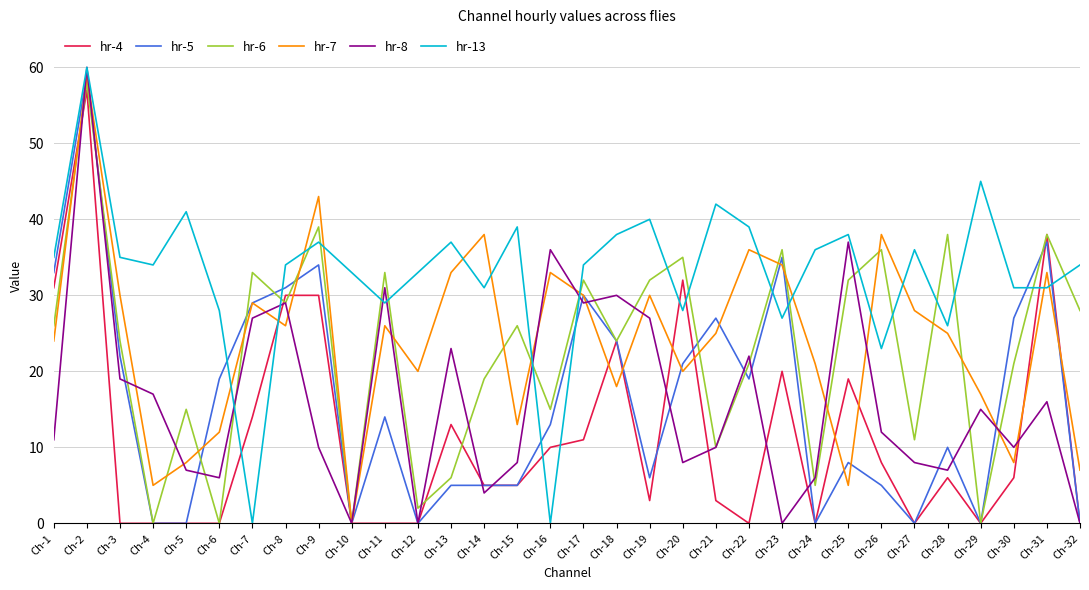

Where do hr-6 and hr-8 first cross each other?

Ch-1 and Ch-2